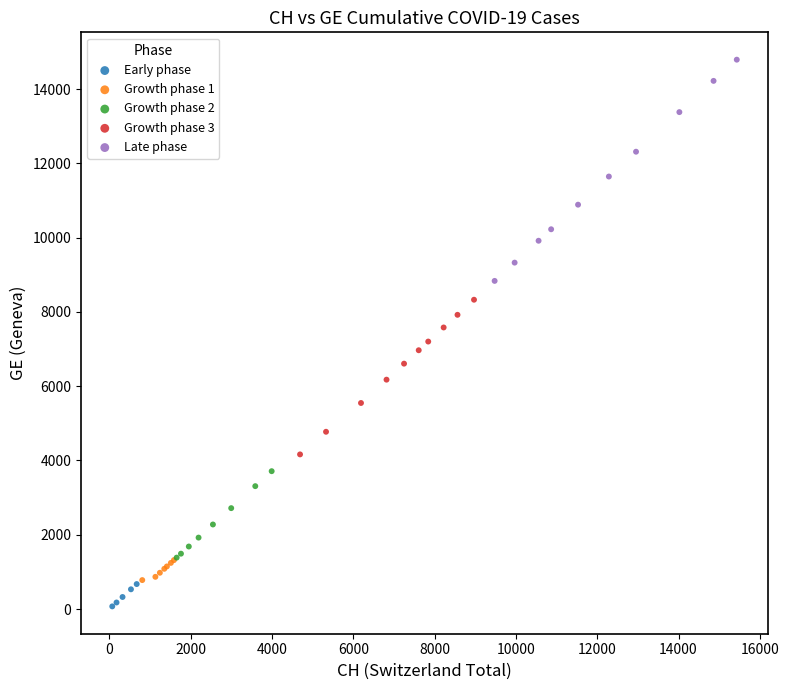

Which series has the widest spread of Y values?

Late phase